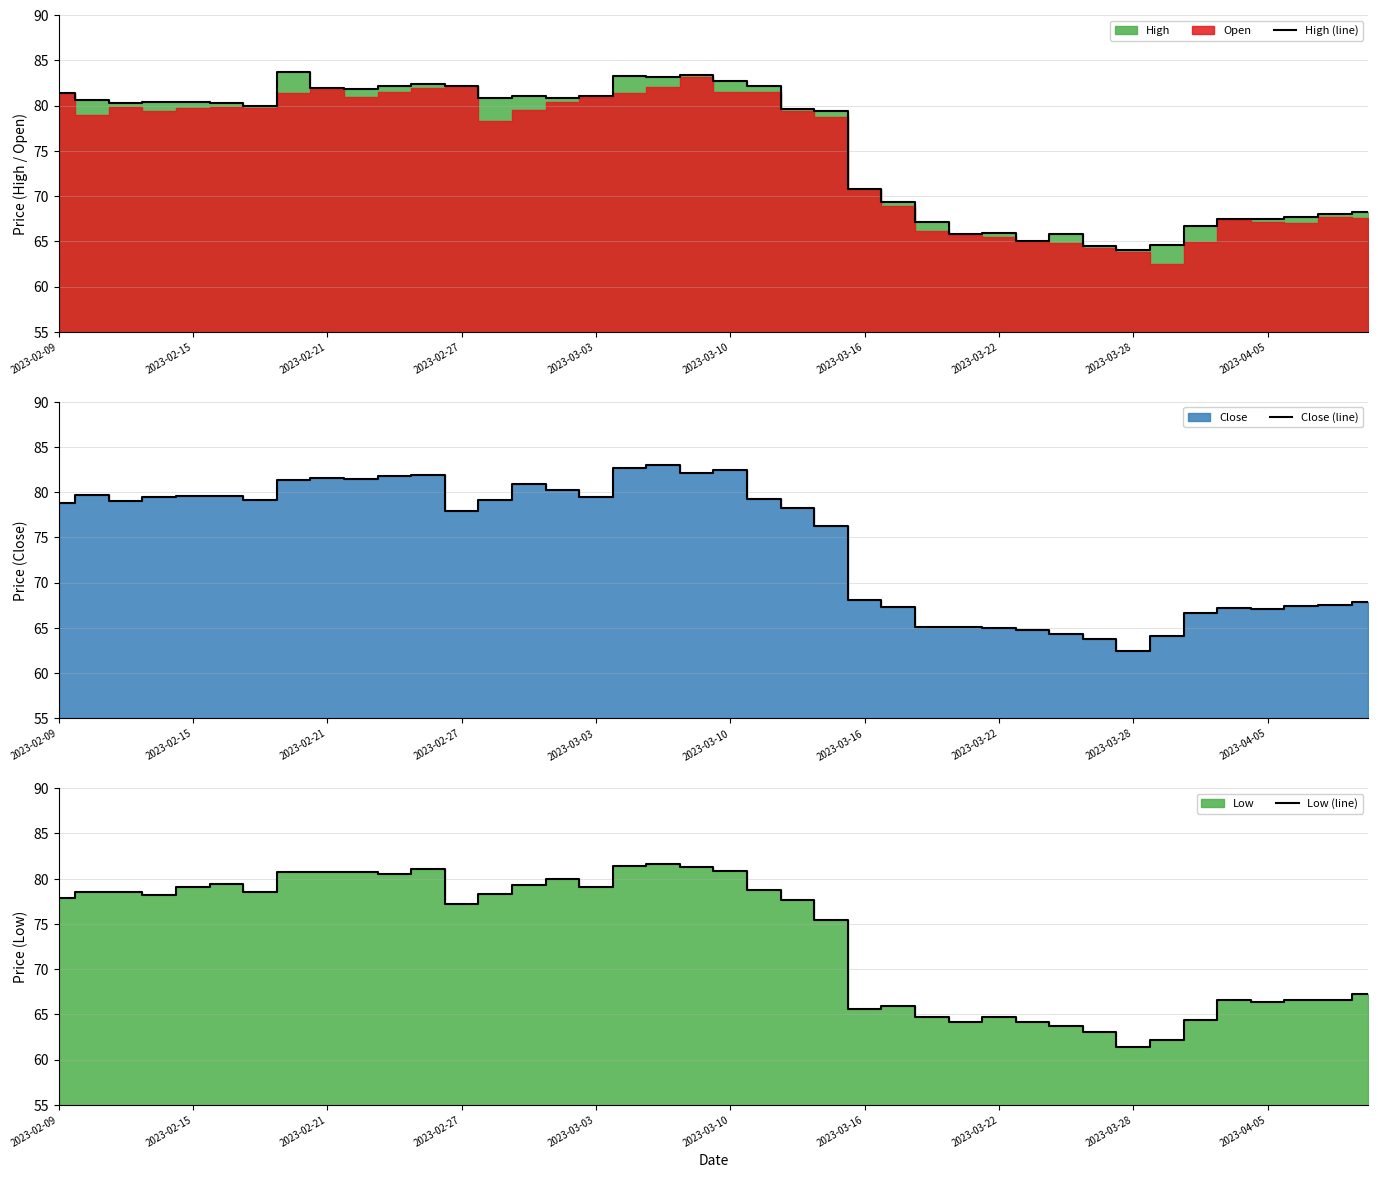

In Close (line), how many points are higher than both neighbors (excluding endpoints)?

8